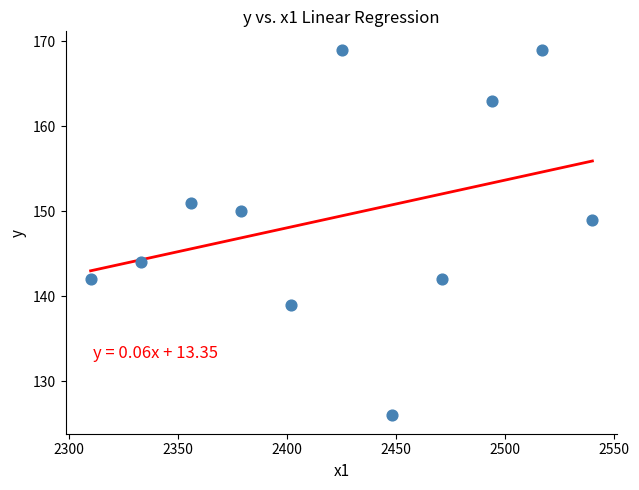

What is the range of X values (max minus min)?

230